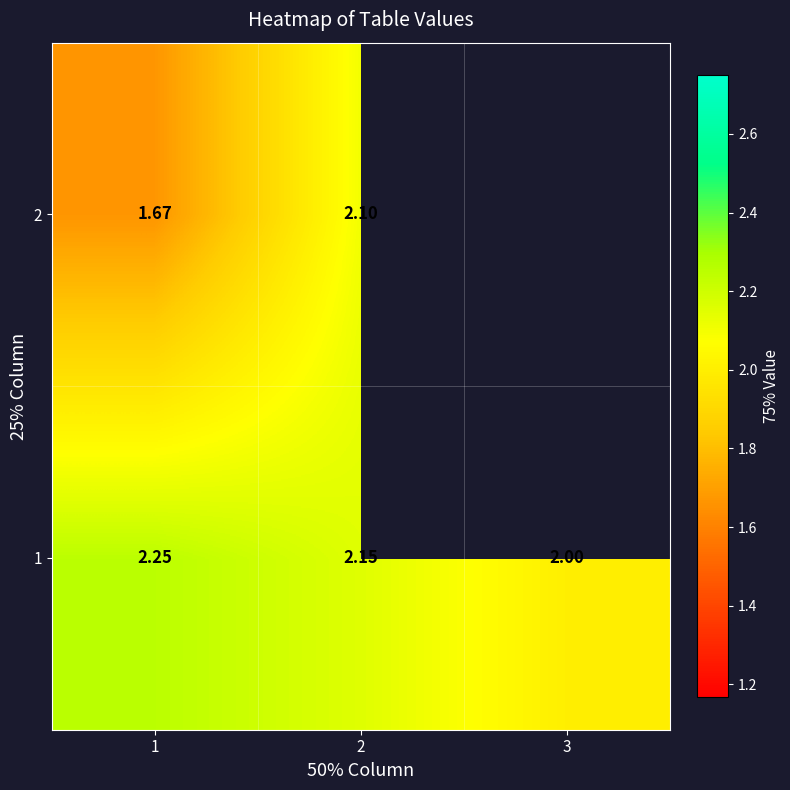

At which label does 1 reach its peak?

1